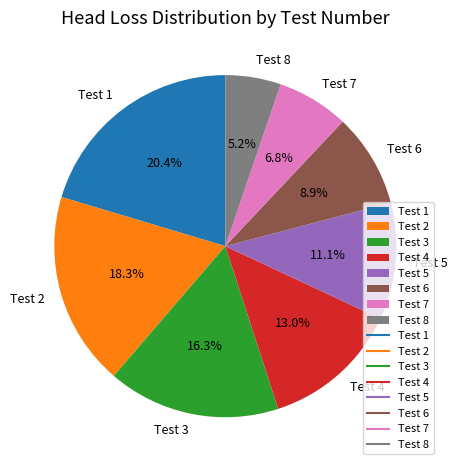

Is there a majority slice in this chart?

No